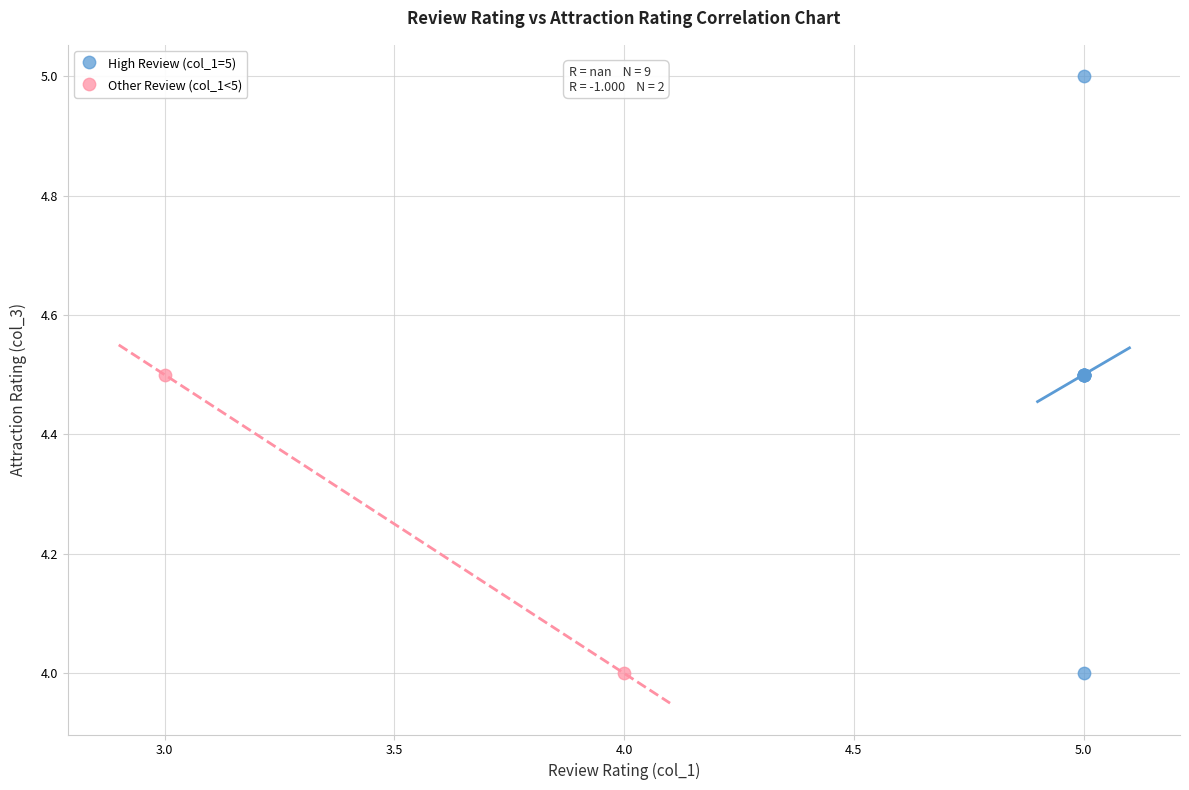

Which series contains the highest Y value?

High Review (col_1=5)